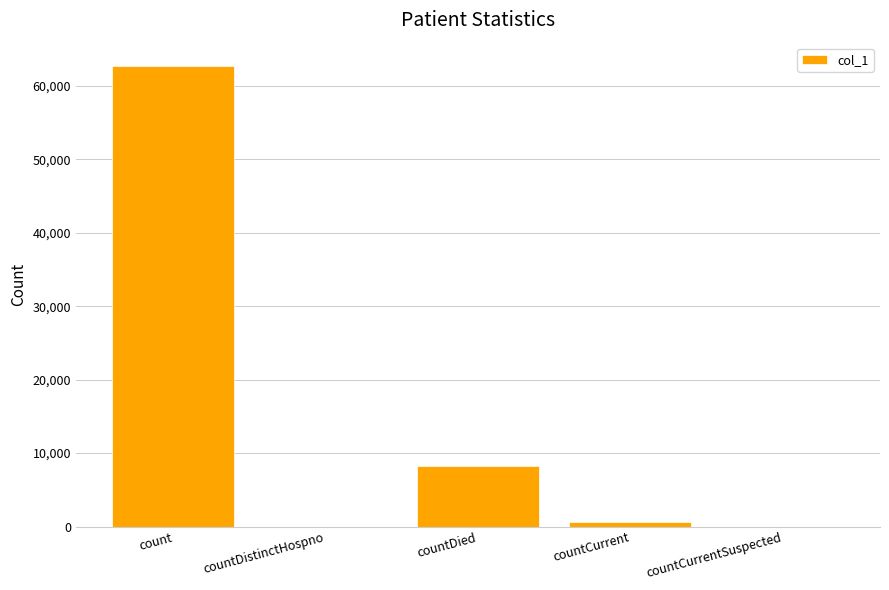

The chart shows a value of -34176 at countDistinctHospno. True or false?

False